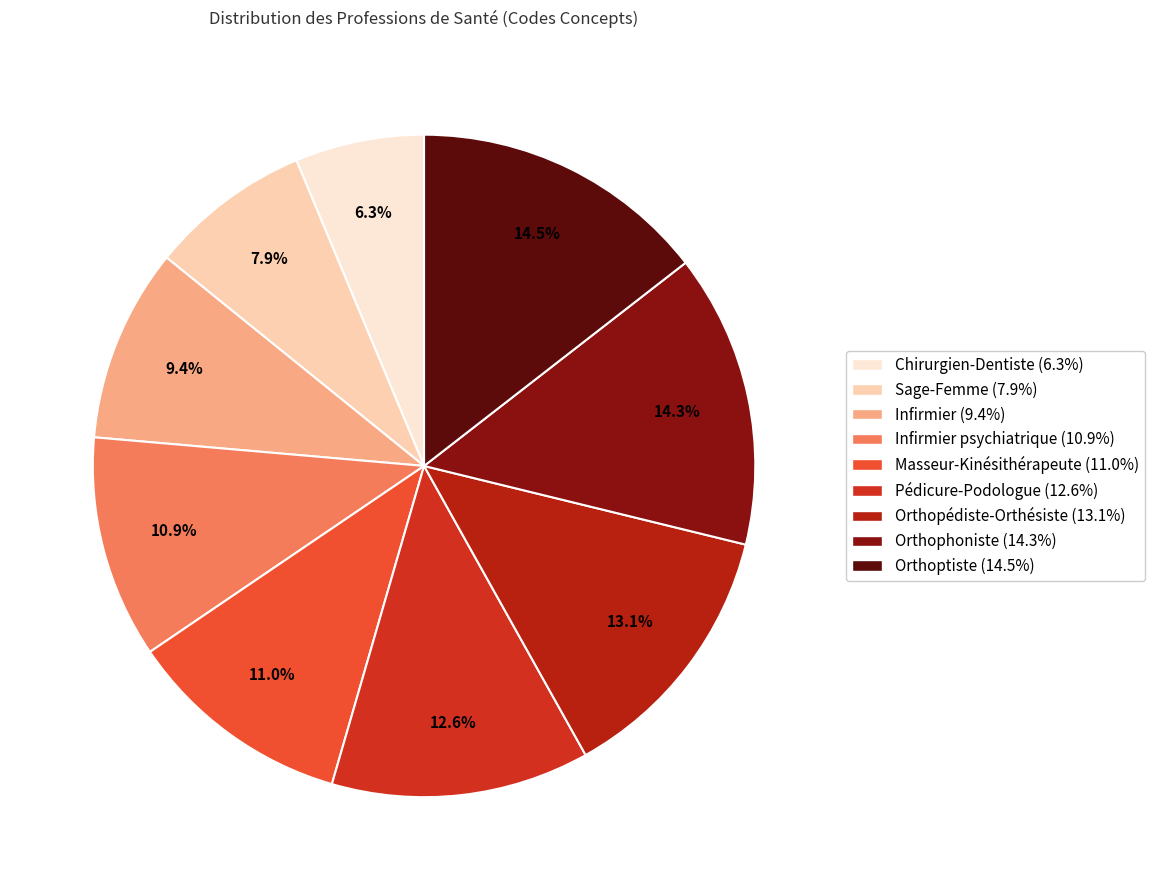

To the nearest percent, what is the average slice percentage?

11%